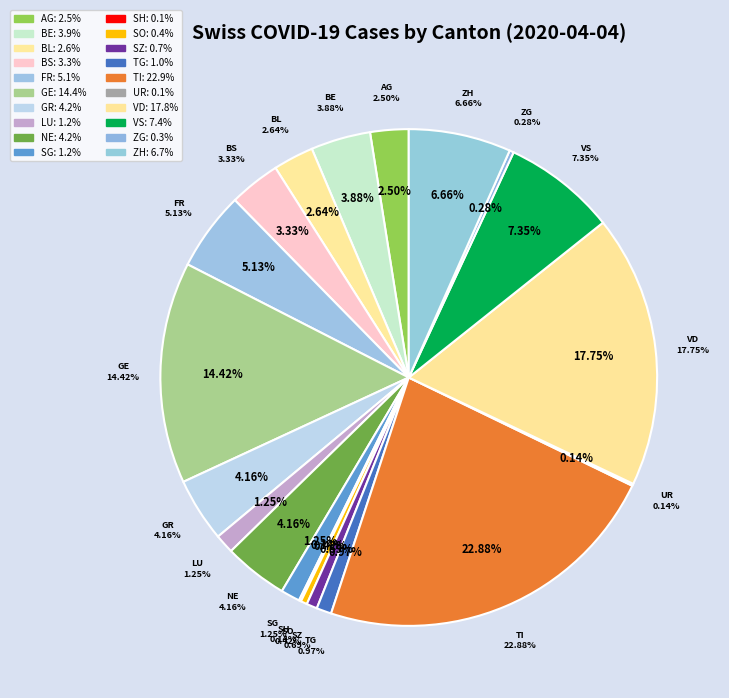

What is the largest slice in the pie chart?

TI